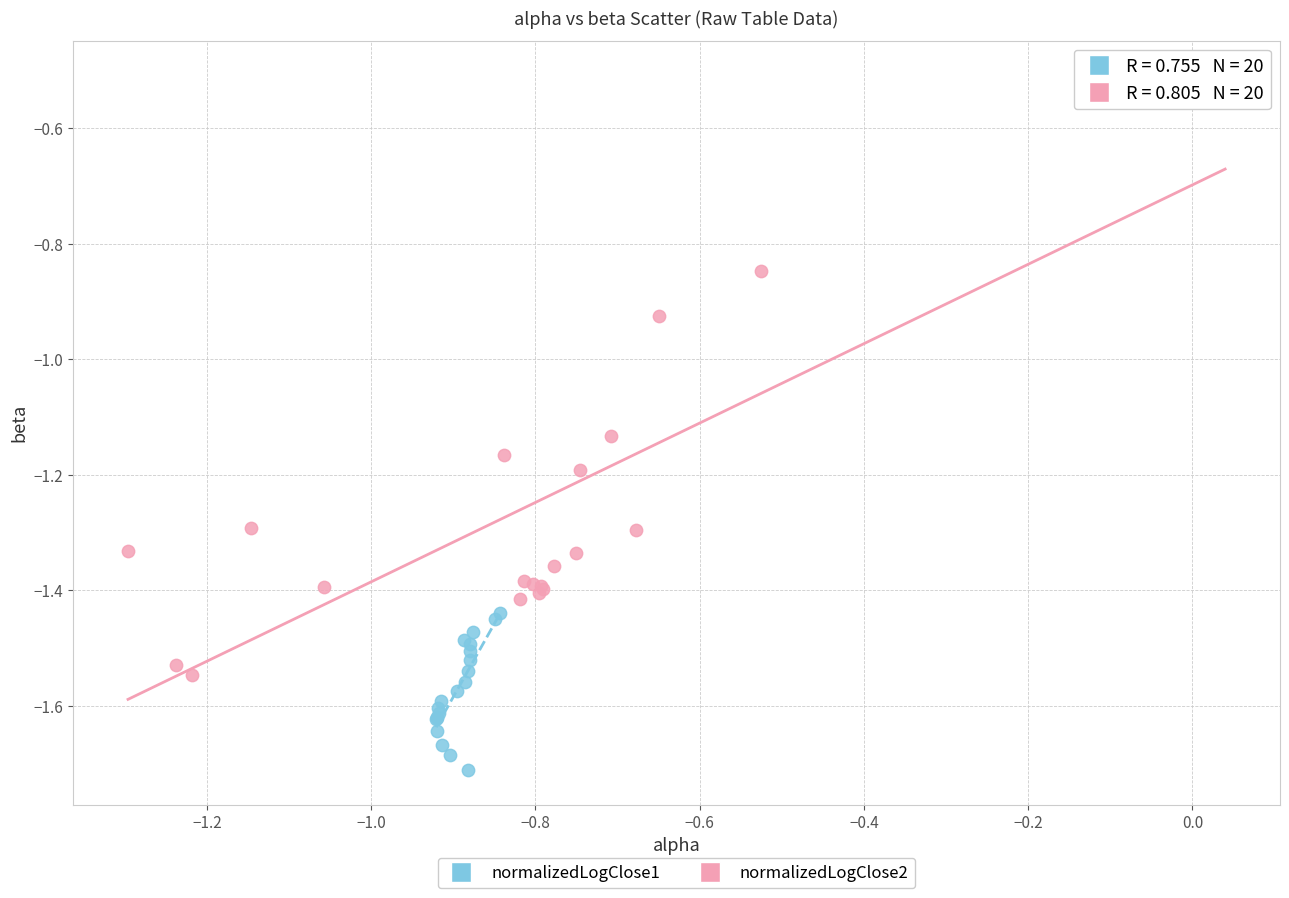

Which series reaches the maximum Y coordinate?

normalizedLogClose2